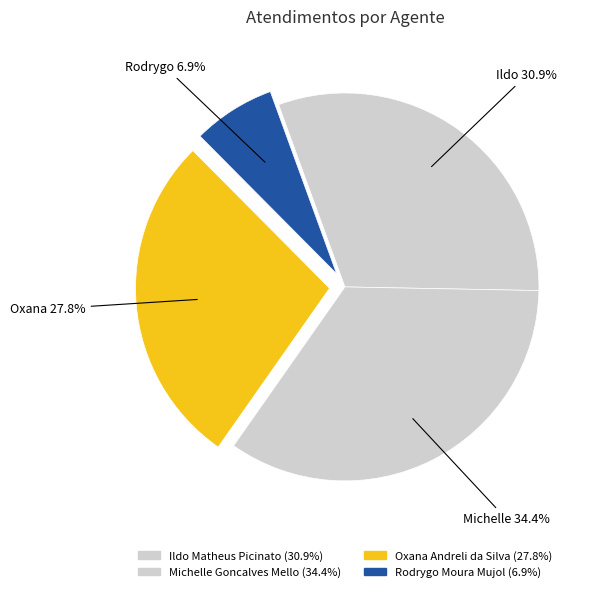

What percentage is NOT represented by Michelle Goncalves Mello?

65.6%